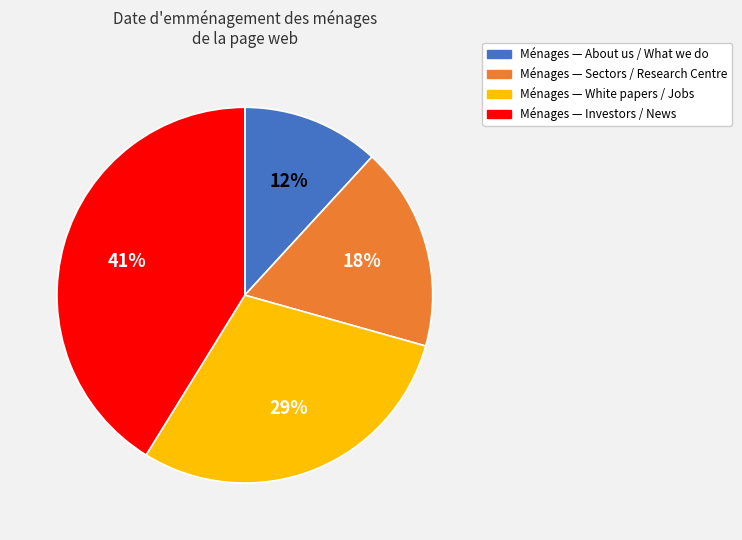

Is there any slice that represents more than half of the pie?

No